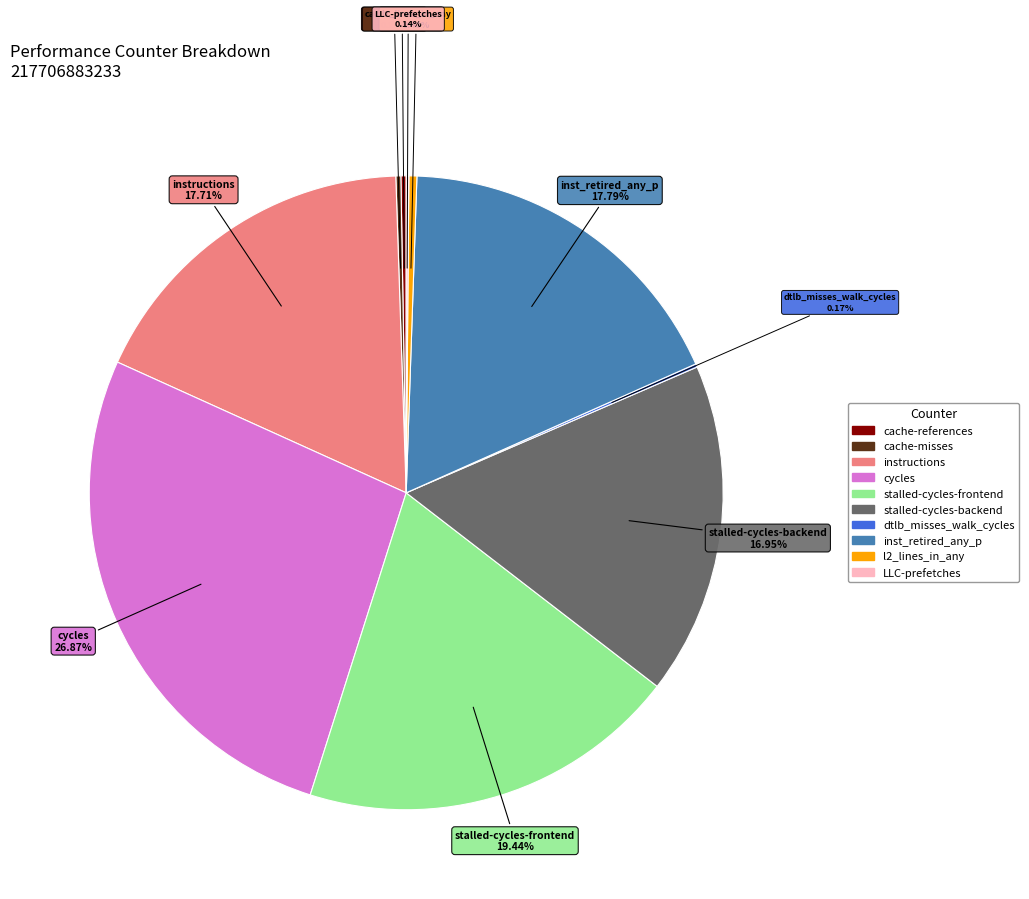

What is the ratio of the value at instructions to the value at cycles?

0.7